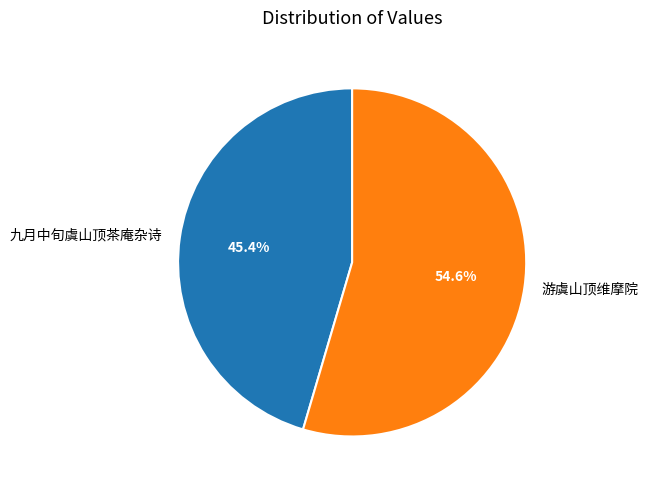

Count the number of slices in the pie.

2